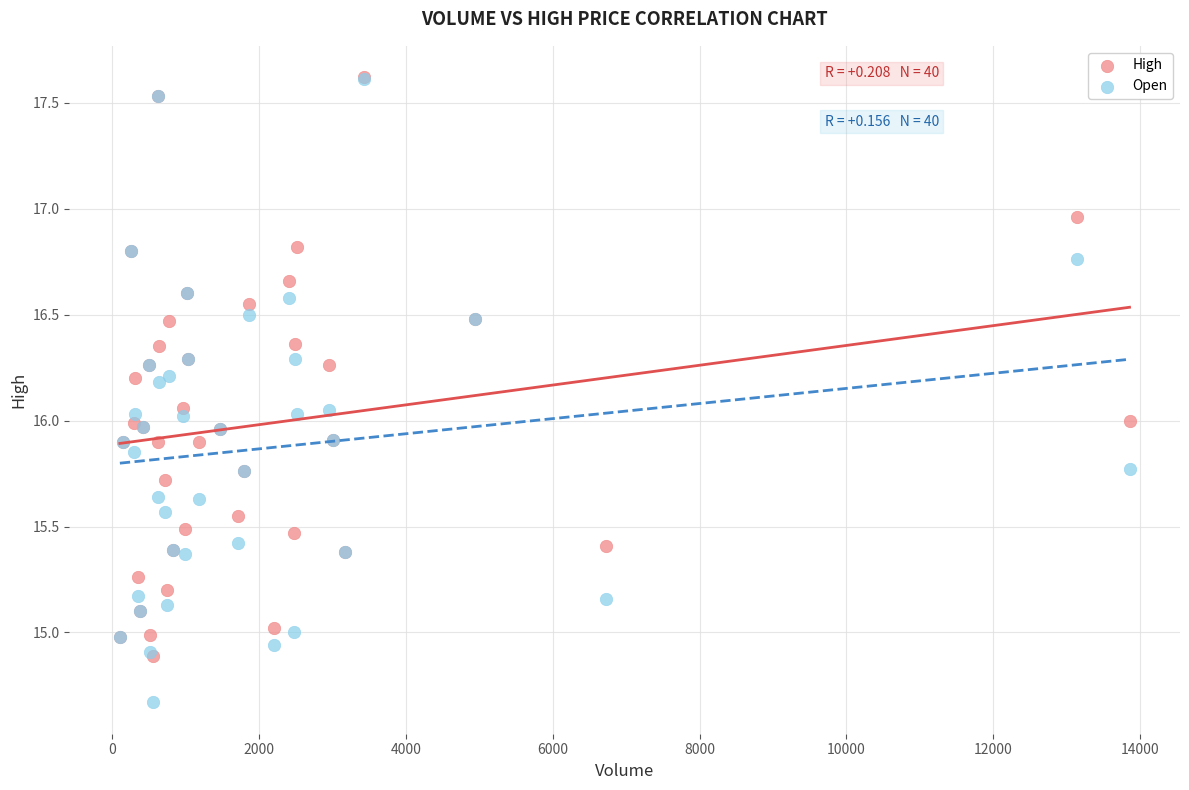

Which series has the widest spread of Y values?

Open